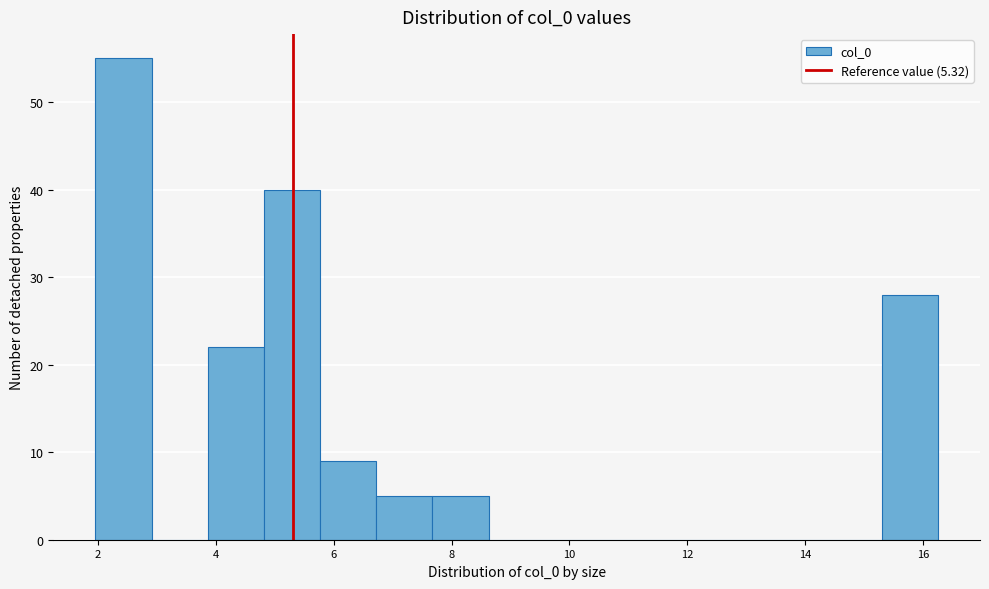

Reading left to right, transcribe this chart: for each bar, give the range it covers on the x-axis and its height. Neither the bar edges nor the heights are printed on the chart, so give them approximately, as read against the axes.

2.0 to 3.0: 55
3.0 to 3.8: 0
3.8 to 4.8: 22
4.8 to 5.8: 40
5.8 to 6.8: 9
6.8 to 7.6: 5
7.6 to 8.6: 5
8.6 to 9.6: 0
9.6 to 10.6: 0
10.6 to 11.4: 0
11.4 to 12.4: 0
12.4 to 13.4: 0
13.4 to 14.4: 0
14.4 to 15.4: 0
15.4 to 16.2: 28